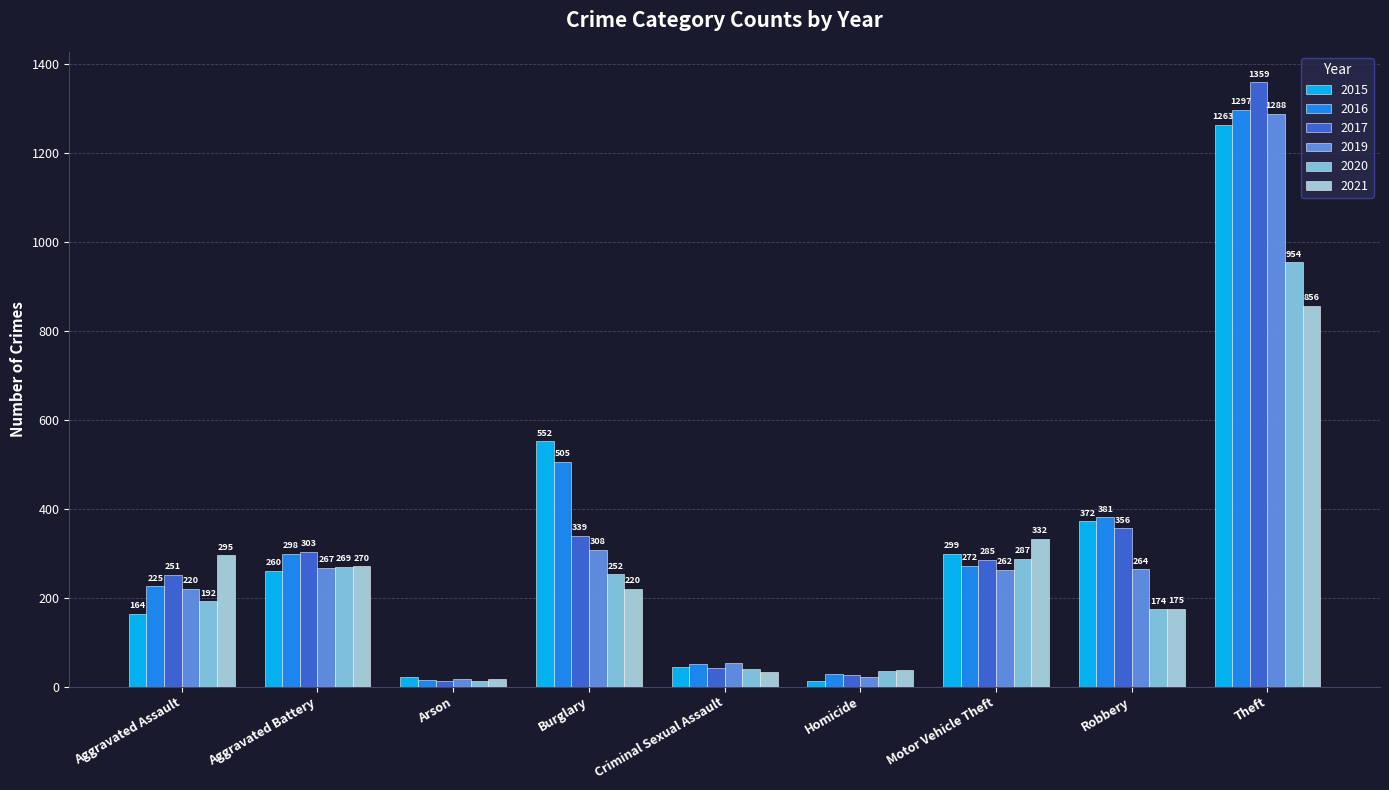

How many bars are there in each group?

6